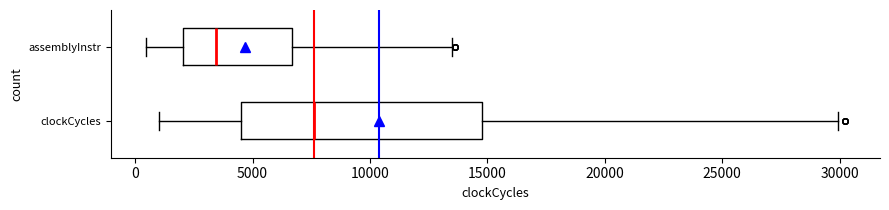

Where does the right whisker of the box for clockCycles end on the x-axis? The values are not printed on the chart, so give them approximately, as read against the axis.

30000